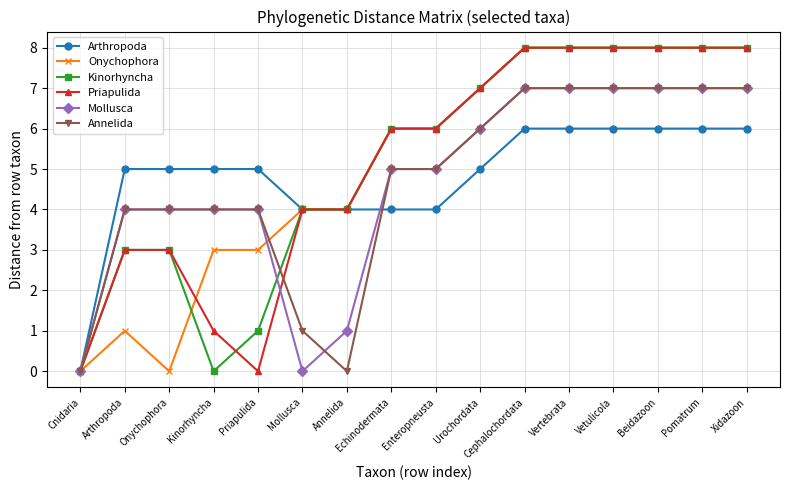

What is the total value across all series at Beidazoon?

44